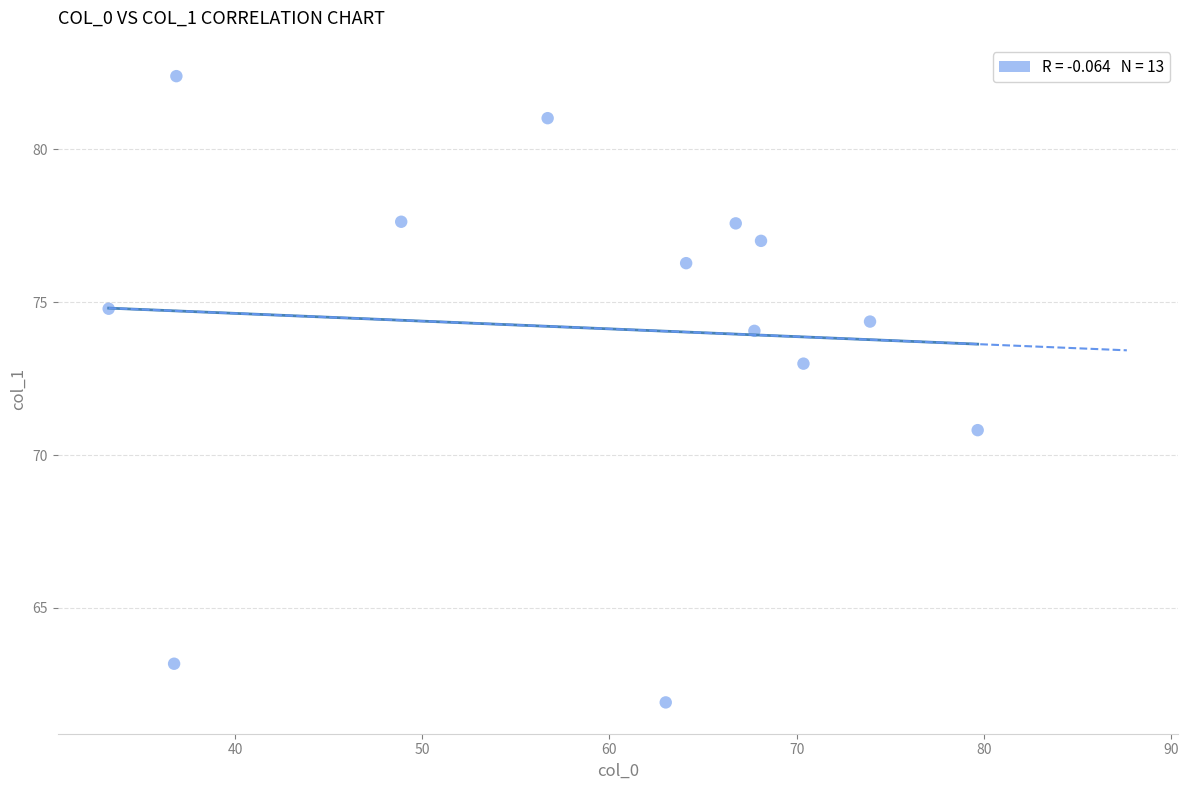

What is the range of Y values (max minus min)?

20.5